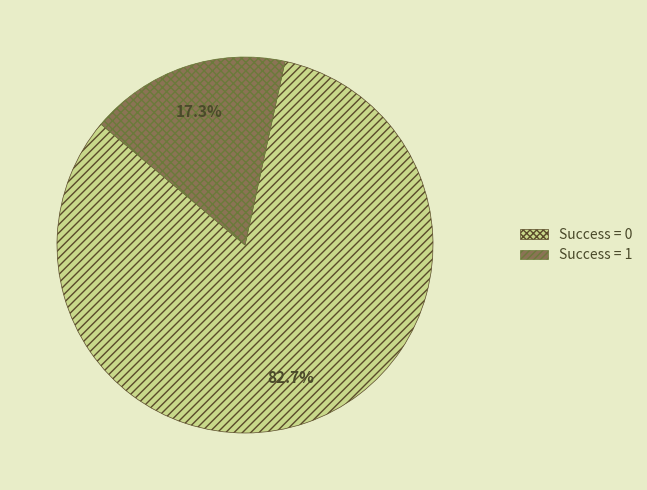

What is the largest slice in the pie chart?

Success = 0